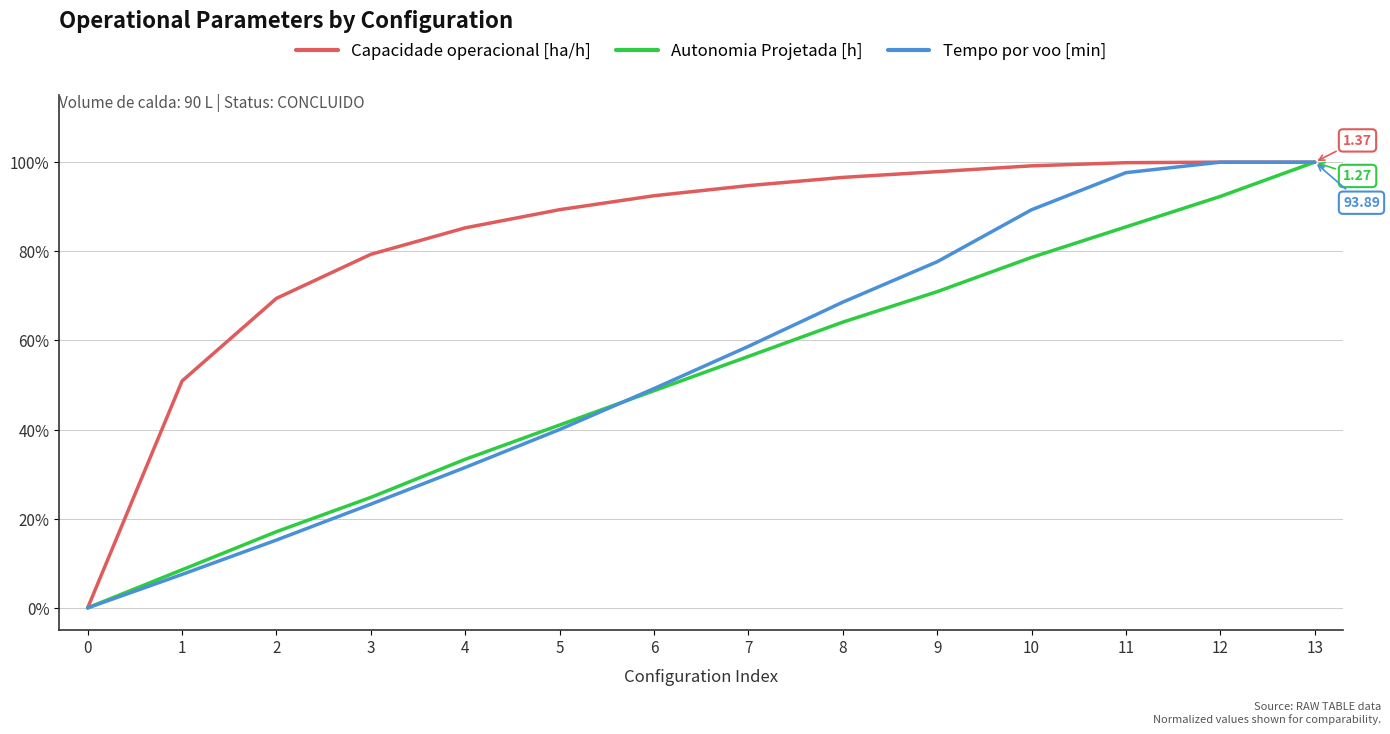

What are all the series names shown in the legend?

Capacidade operacional [ha/h], Autonomia Projetada [h], Tempo por voo [min]